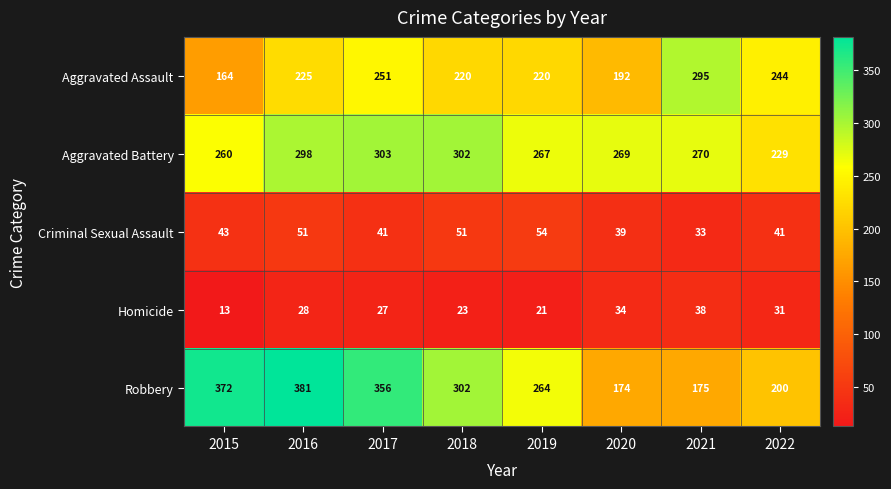

What is the sum of the Homicide values at 2015 and 2021?

51